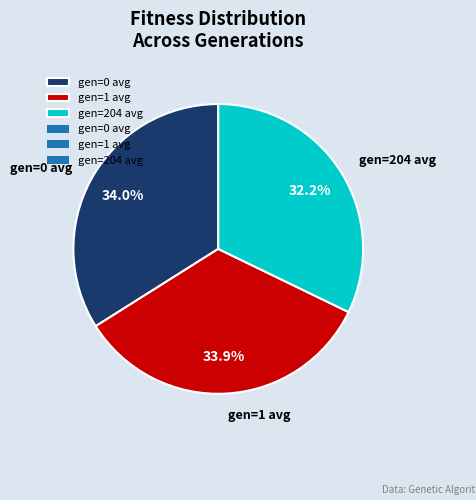

Which category has the smallest portion of the pie?

gen=204 avg